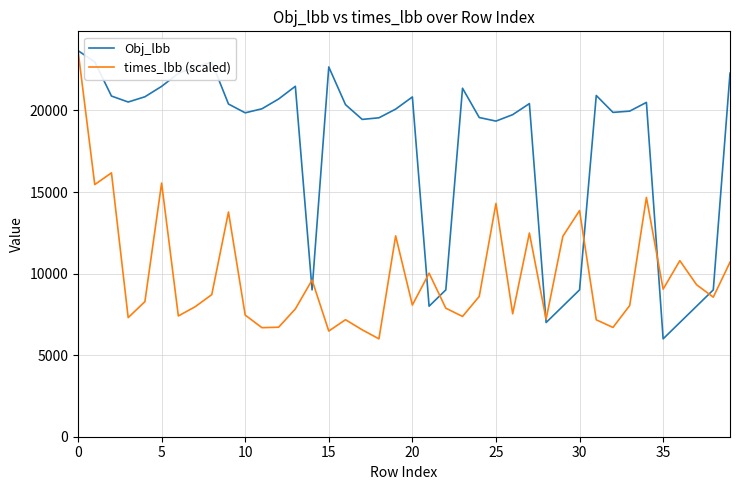

What is the smallest value displayed?

6000.0